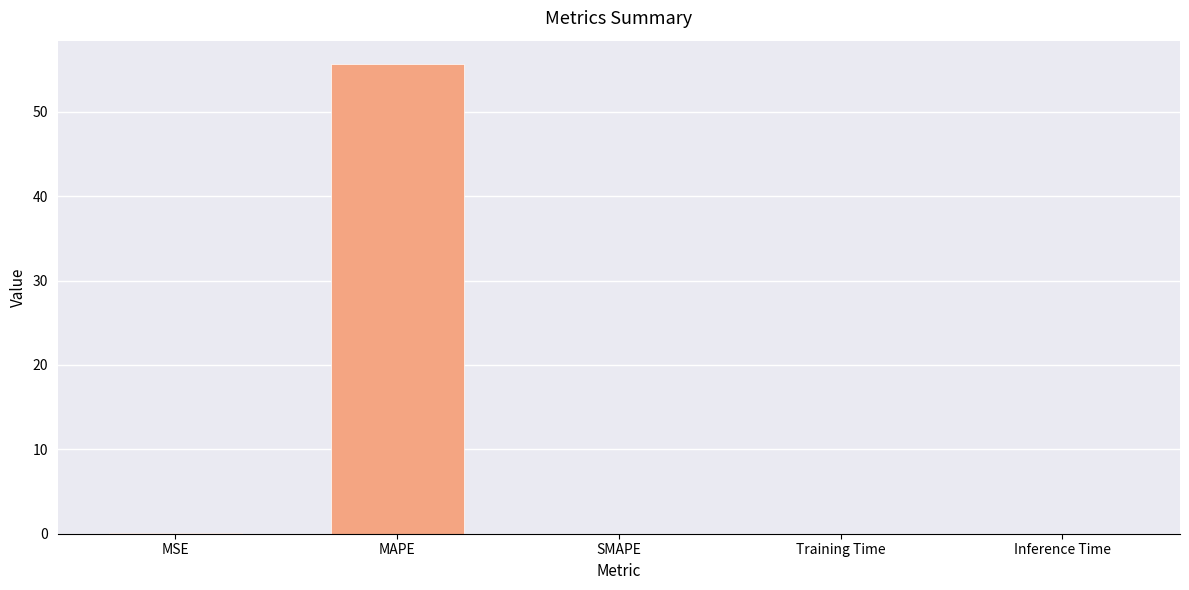

What is the difference between the values at Inference Time and MAPE?

55.6